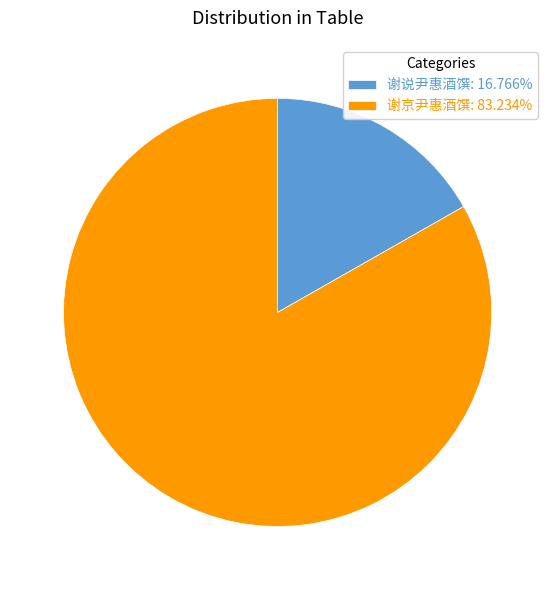

Which category has the smallest portion of the pie?

谢说尹惠酒馔